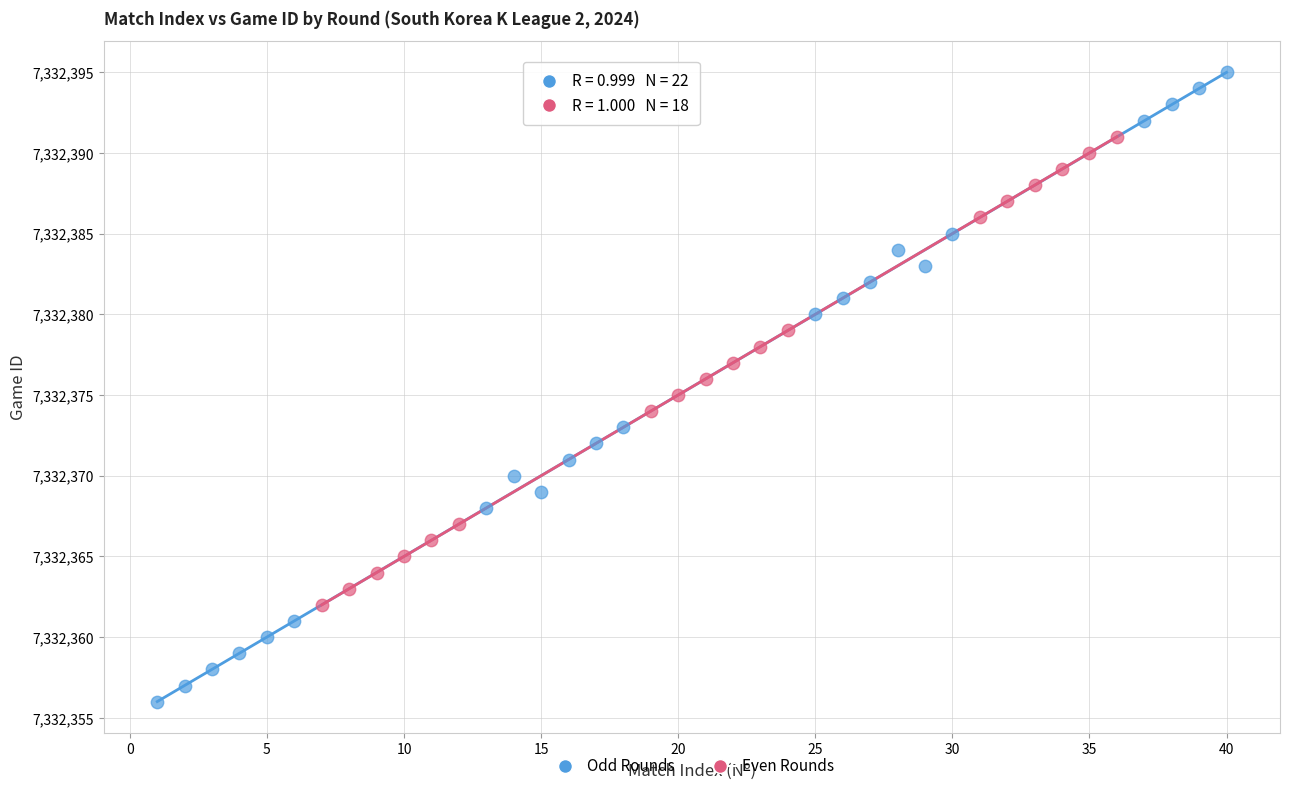

Which series contains the lowest Y value?

Odd Rounds